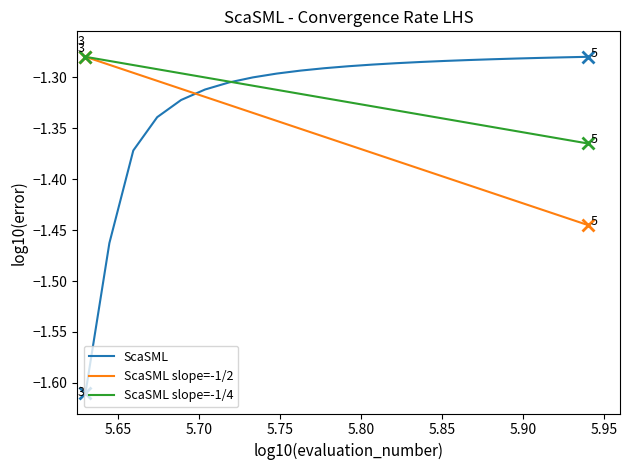

Which series has the largest total across all categories?

ScaSML